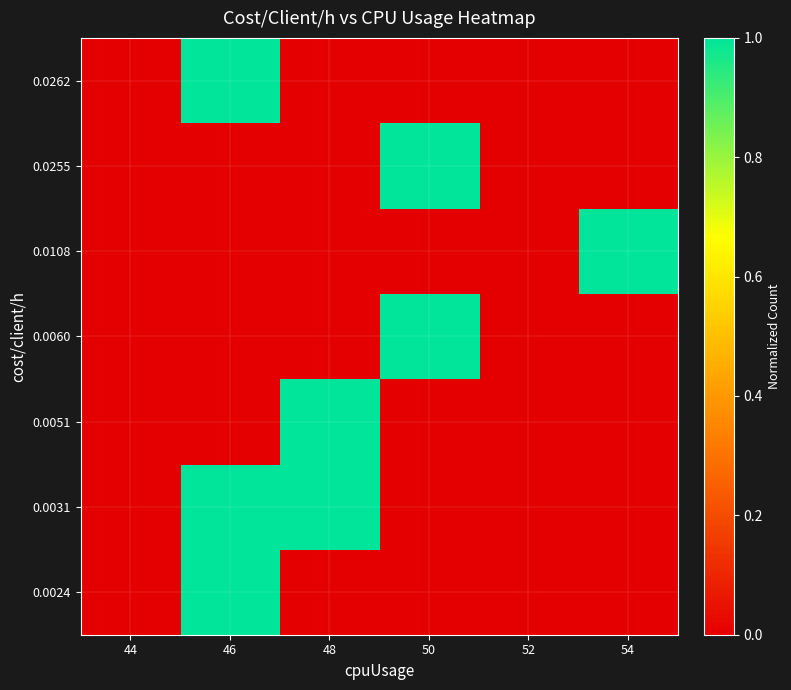

Which has a higher value, 46 or 44?

46